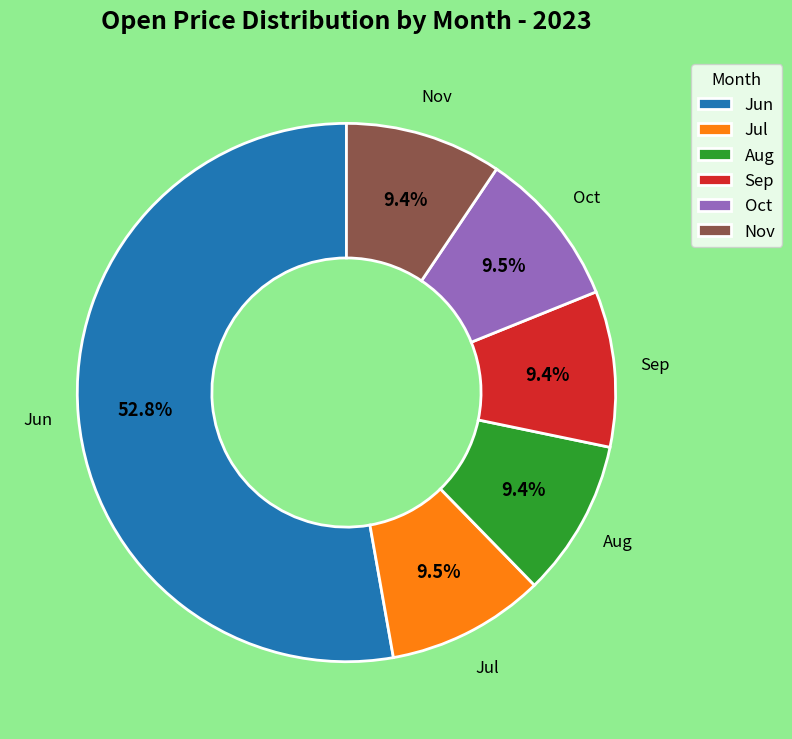

Does Oct account for over 50% of the chart?

No